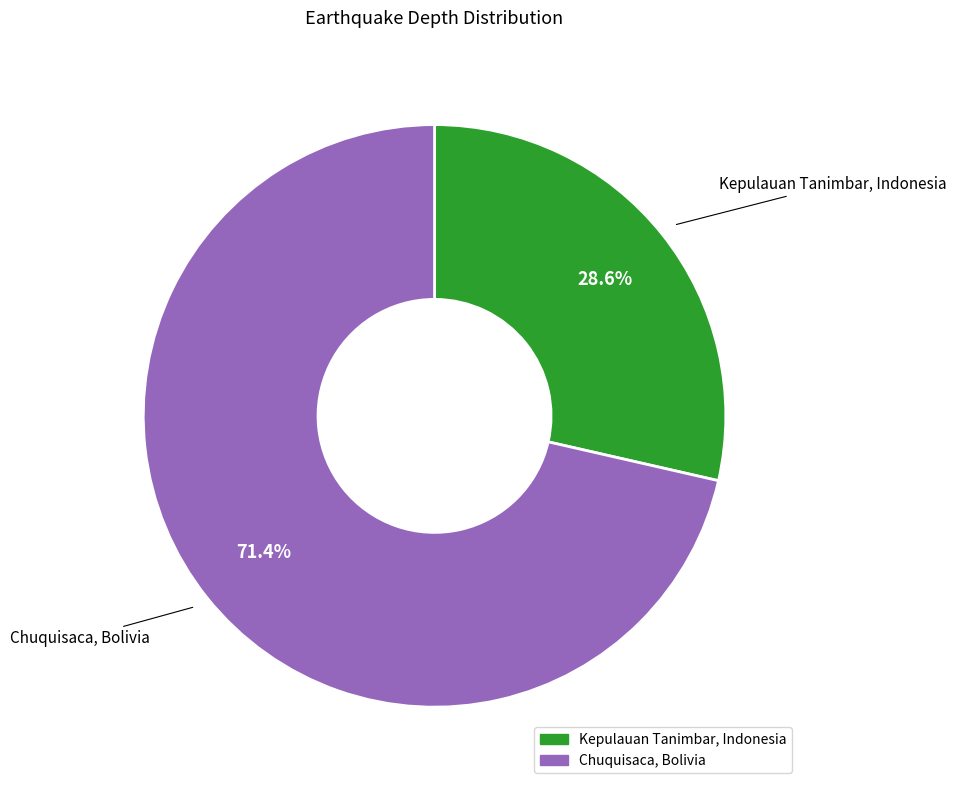

Between Chuquisaca, Bolivia and Kepulauan Tanimbar, Indonesia, which is larger?

Chuquisaca, Bolivia